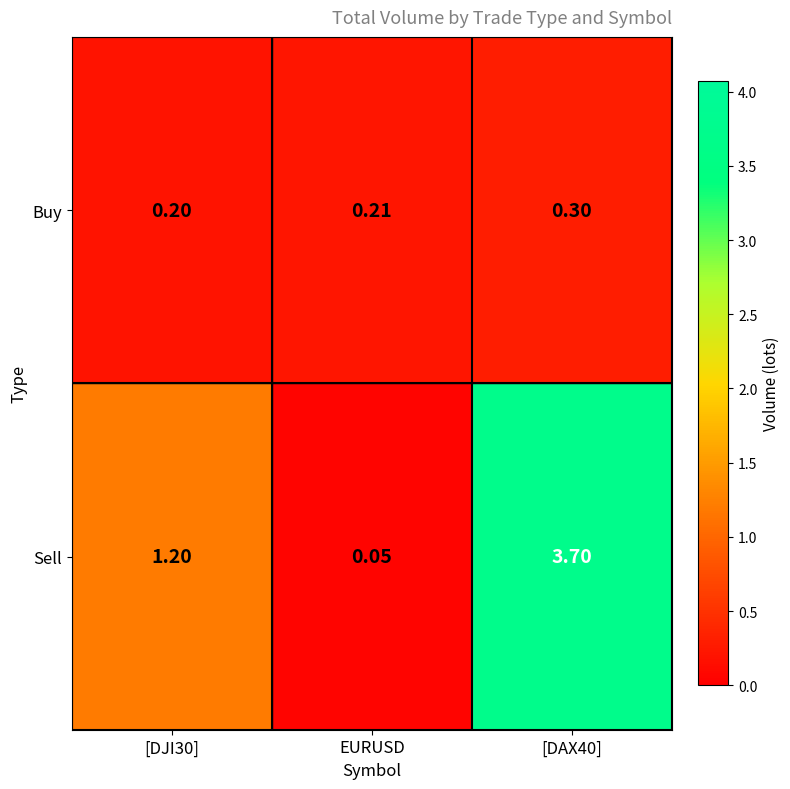

List the series in order of their peak value, highest first.

Sell, Buy